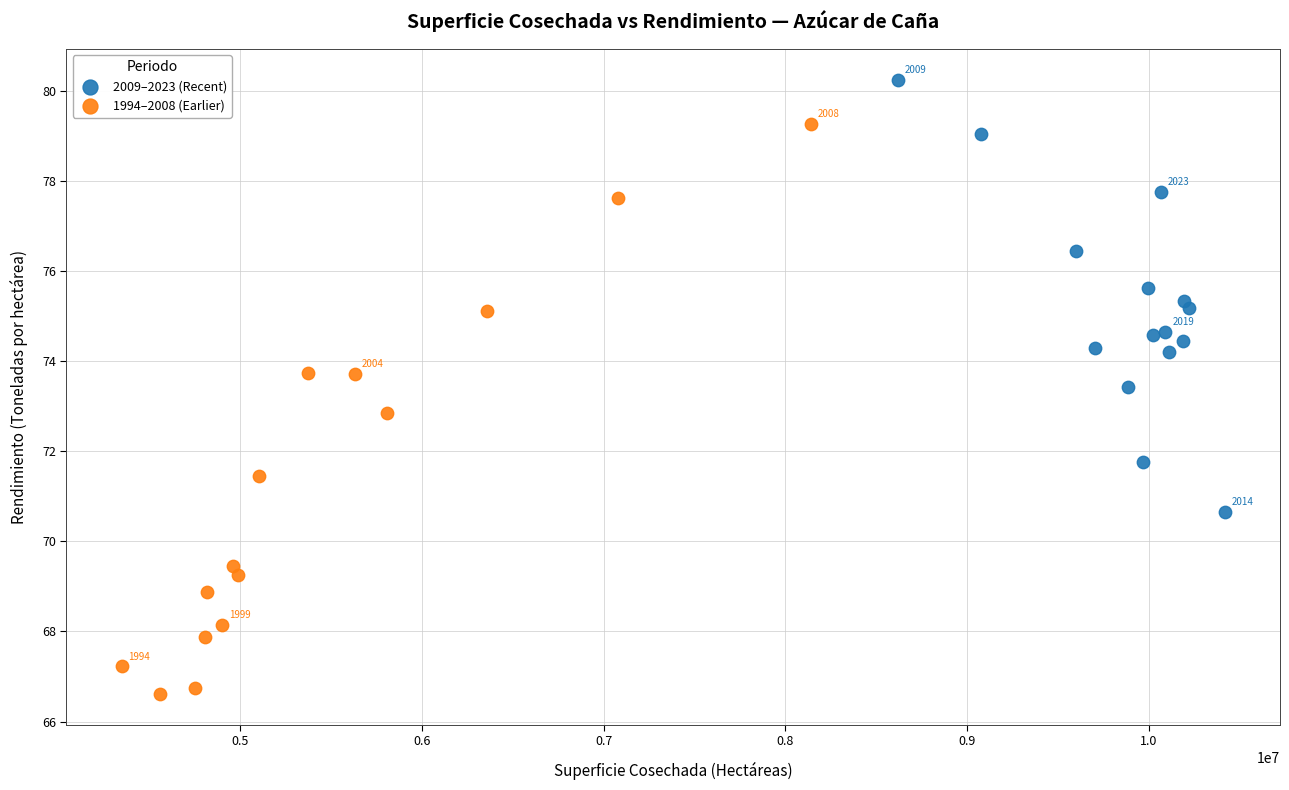

What are all the series names shown in the legend?

2009–2023 (Recent), 1994–2008 (Earlier)